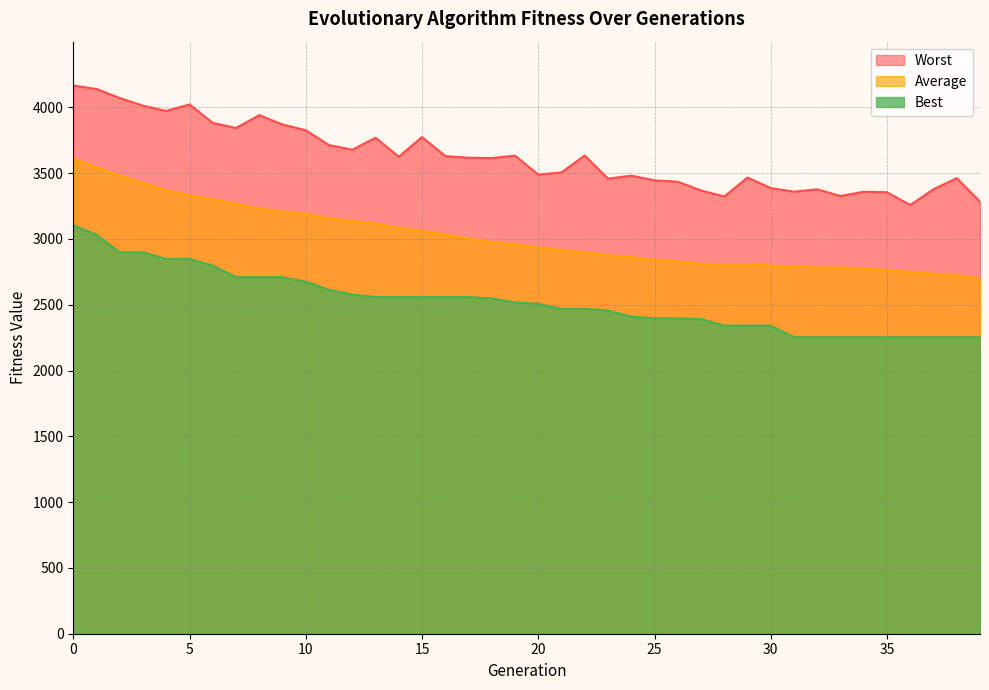

What is the spread (max minus min) of values at 26?

1037.9